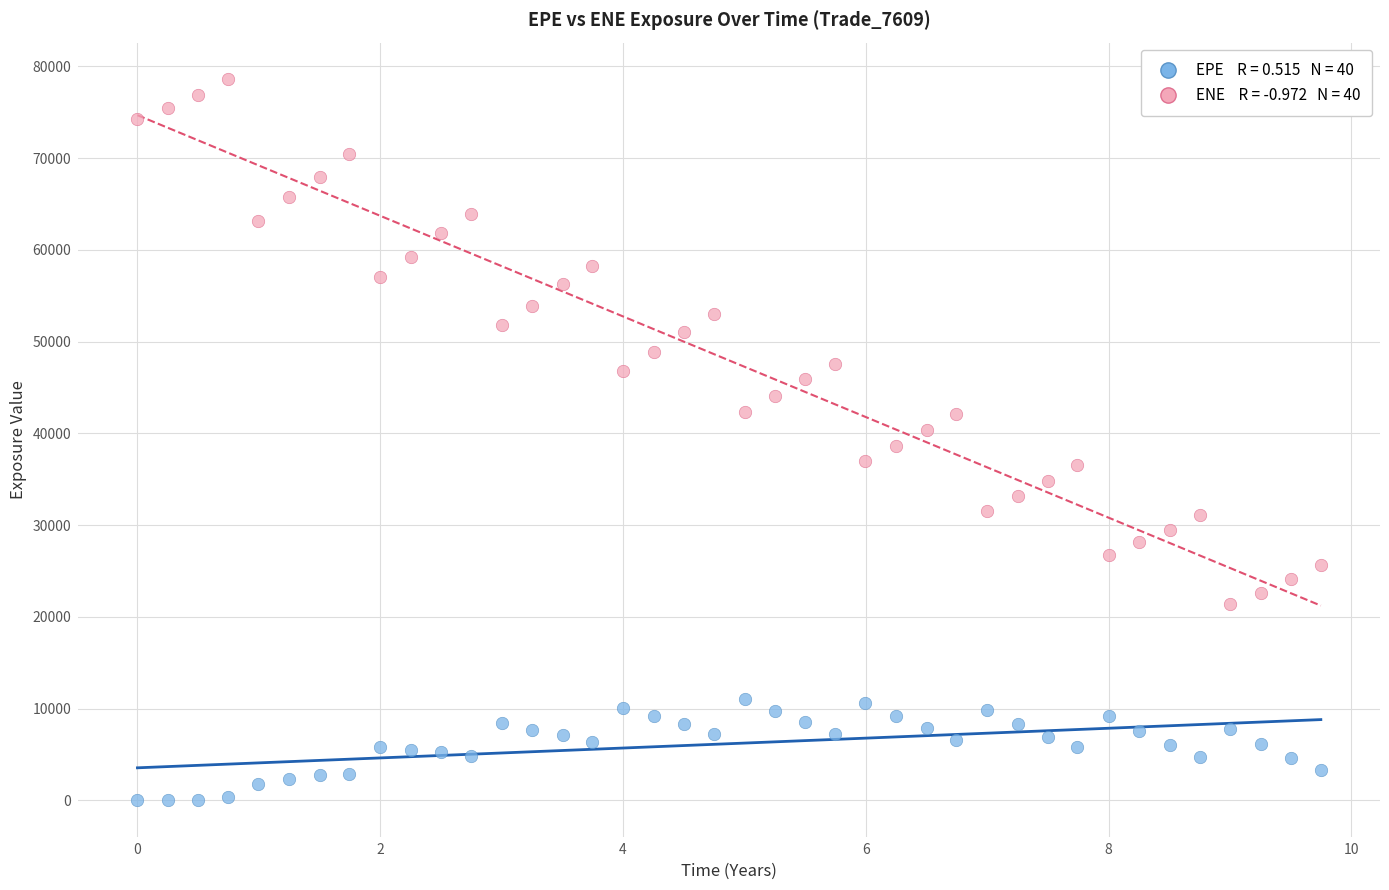

Across all data points, what is the range of X values (max minus min)?

9.7